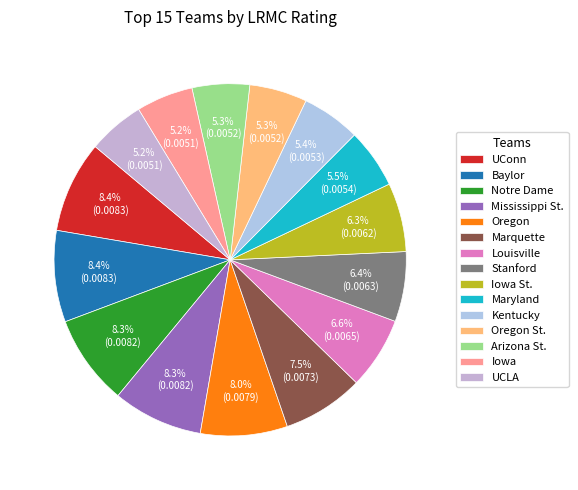

What is the total percentage of Kentucky and Notre Dame?

13.7%